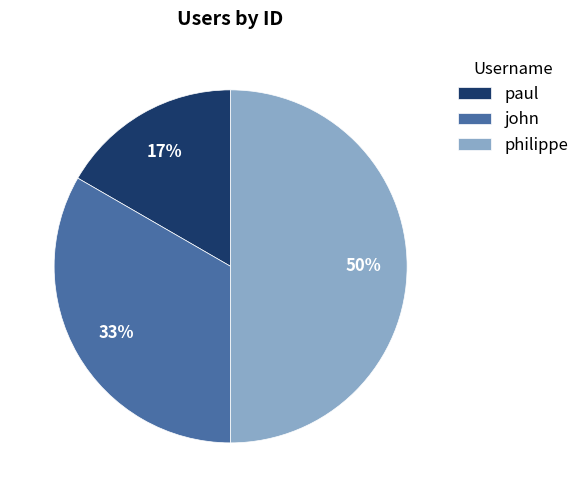

To the nearest percent, what is the combined percentage of john and philippe?

83%